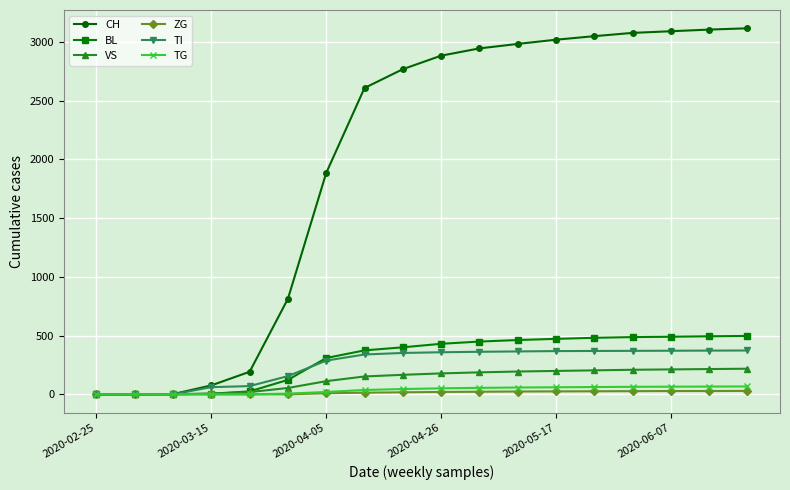

Which series has the widest spread of values?

CH